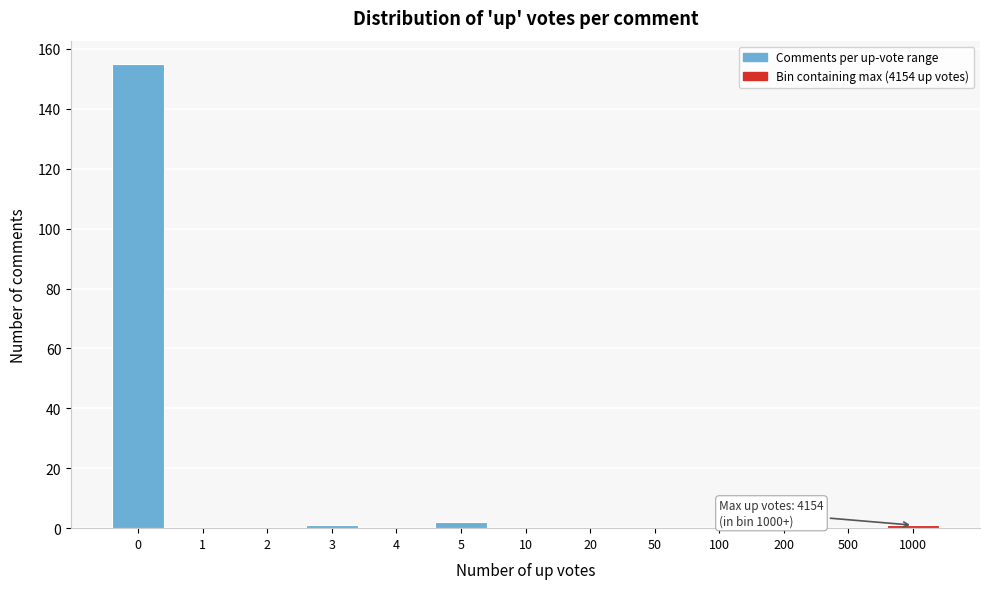

Reading left to right, what are all the values shown in this chart?

0=155	1=0	2=0	3=1	4=0	5=2	10=0	20=0	50=0	100=0	200=0	500=0	1000=1